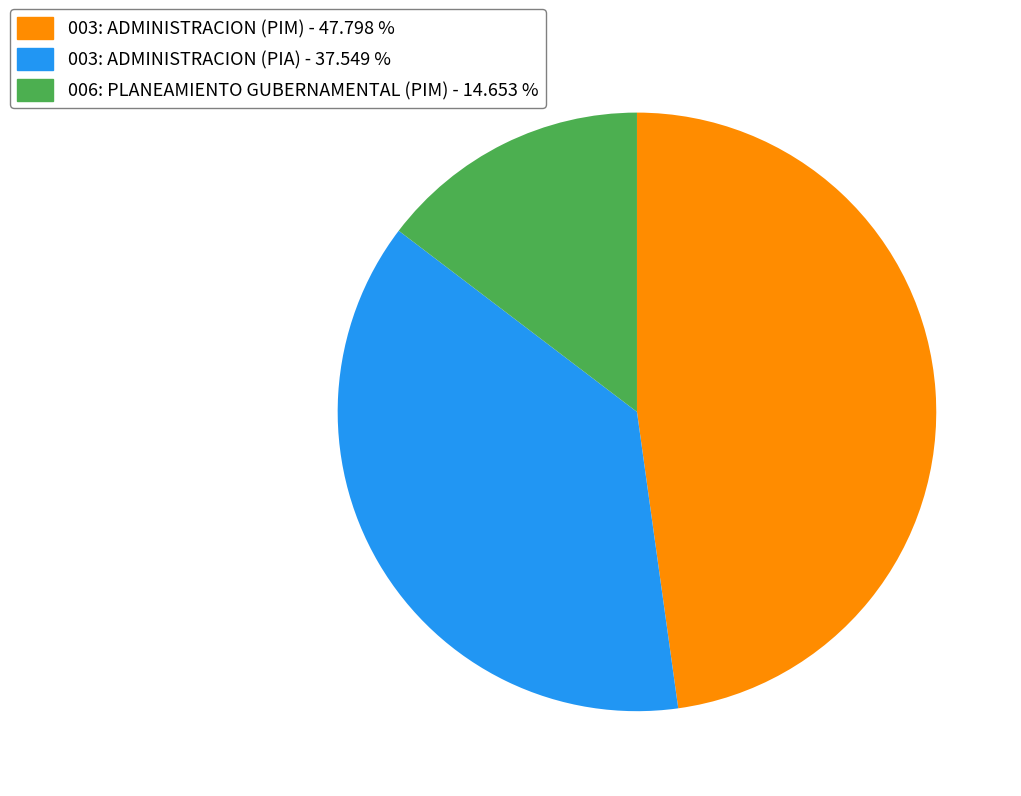

What is the ratio of the value at 003: ADMINISTRACION (PIA) - 37.549 % to the value at 003: ADMINISTRACION (PIM) - 47.798 %?

0.8